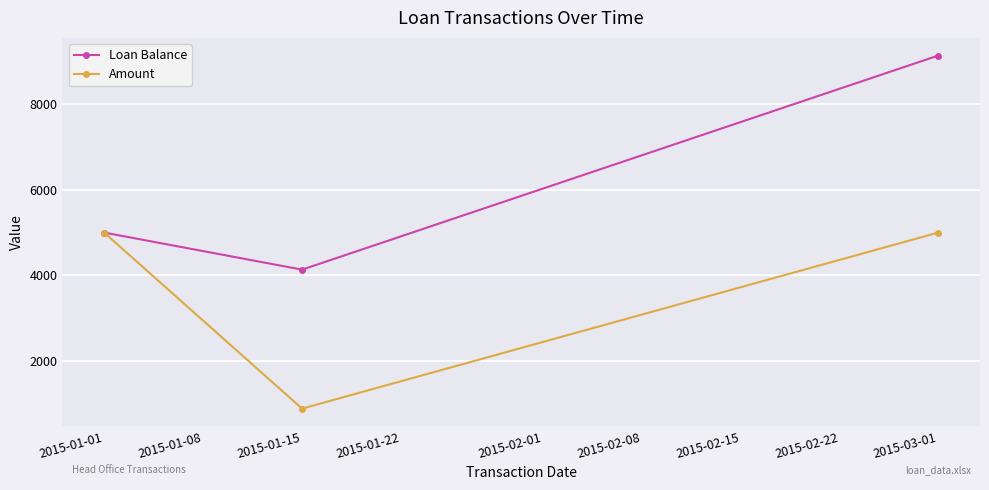

What is the value of the Loan Balance point at the 1st from the left?

5000.0